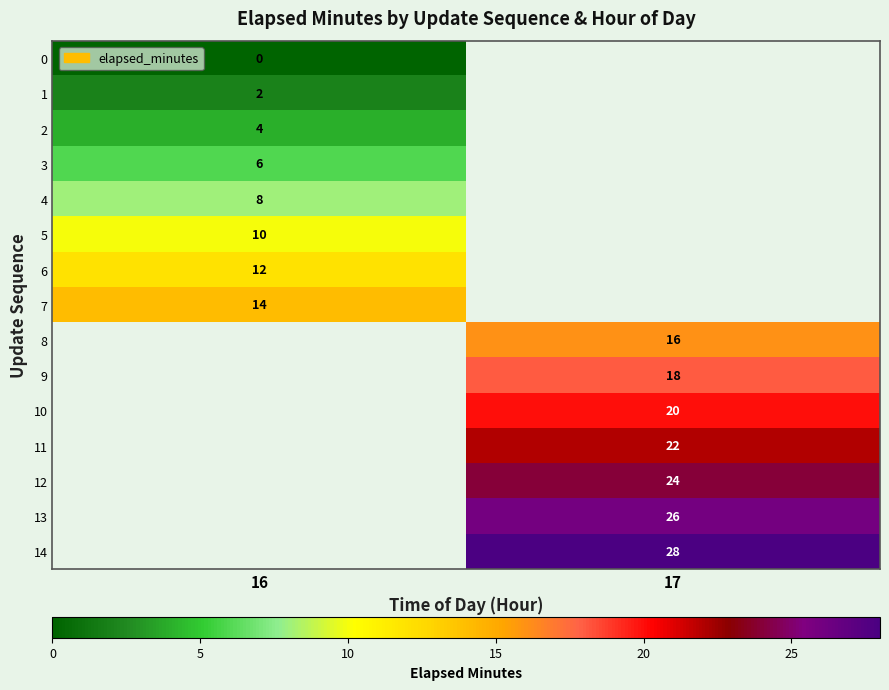

Is it true that 10 equals 35 at 17?

False